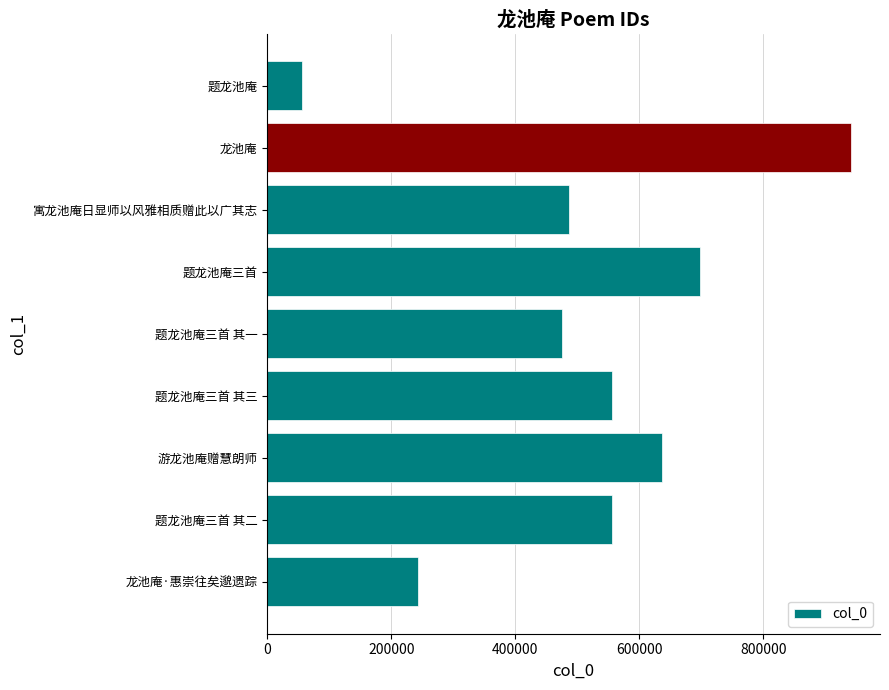

Does the chart contain any negative values?

No